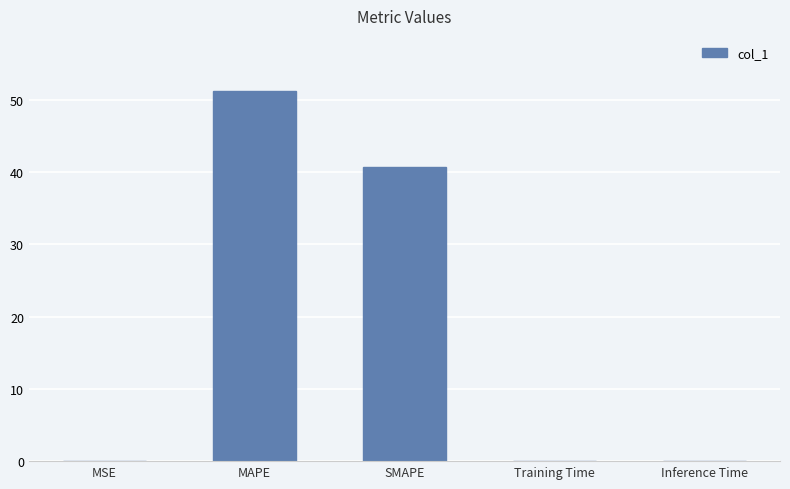

What is the greatest value displayed?

51.2